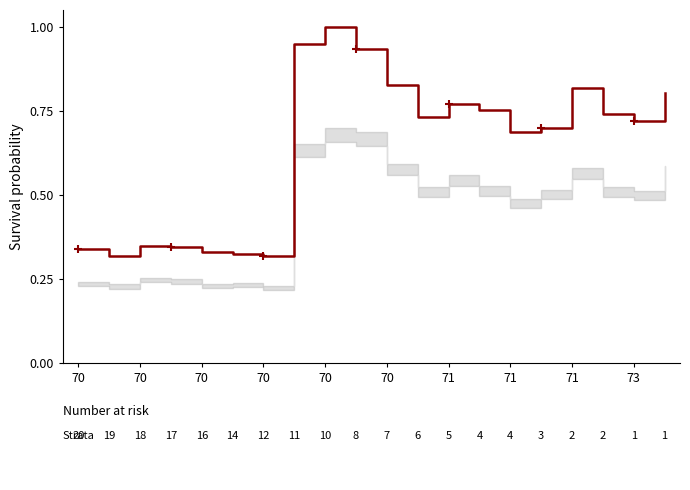

What is the difference between the maximum and minimum values?

0.7